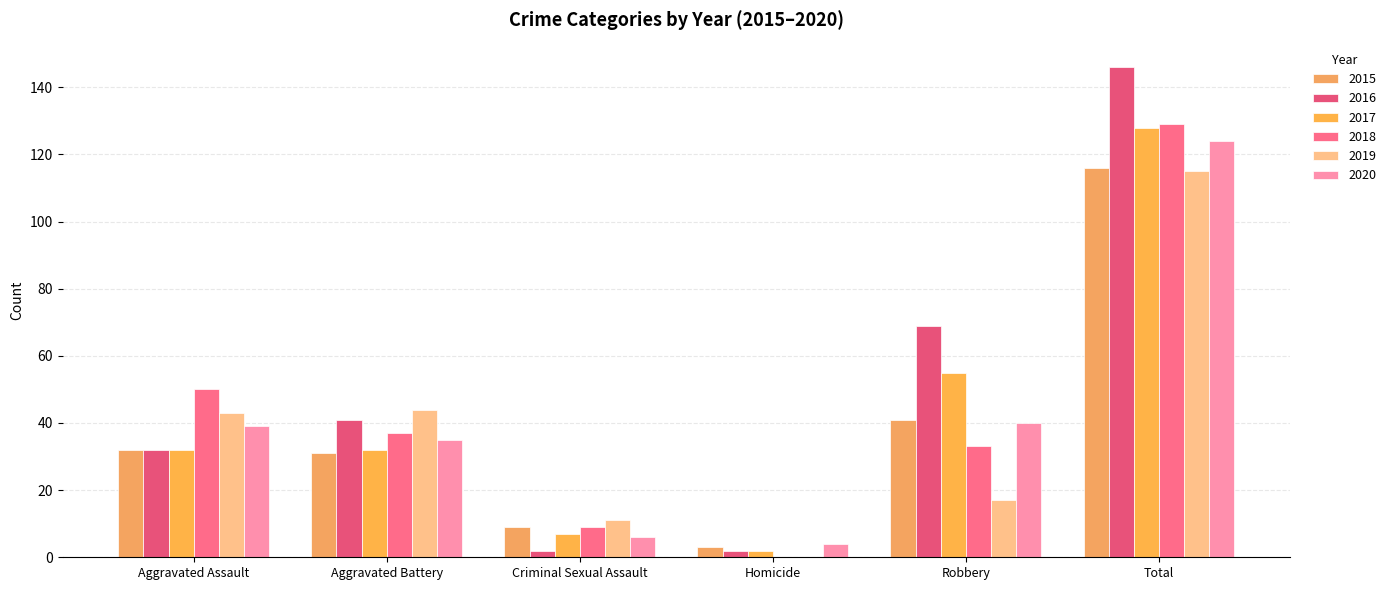

Reading left to right, extract all data points from this chart.

2015: 32	31	9	3	41	116
2016: 32	41	2	2	69	146
2017: 32	32	7	2	55	128
2018: 50	37	9	0	33	129
2019: 43	44	11	0	17	115
2020: 39	35	6	4	40	124